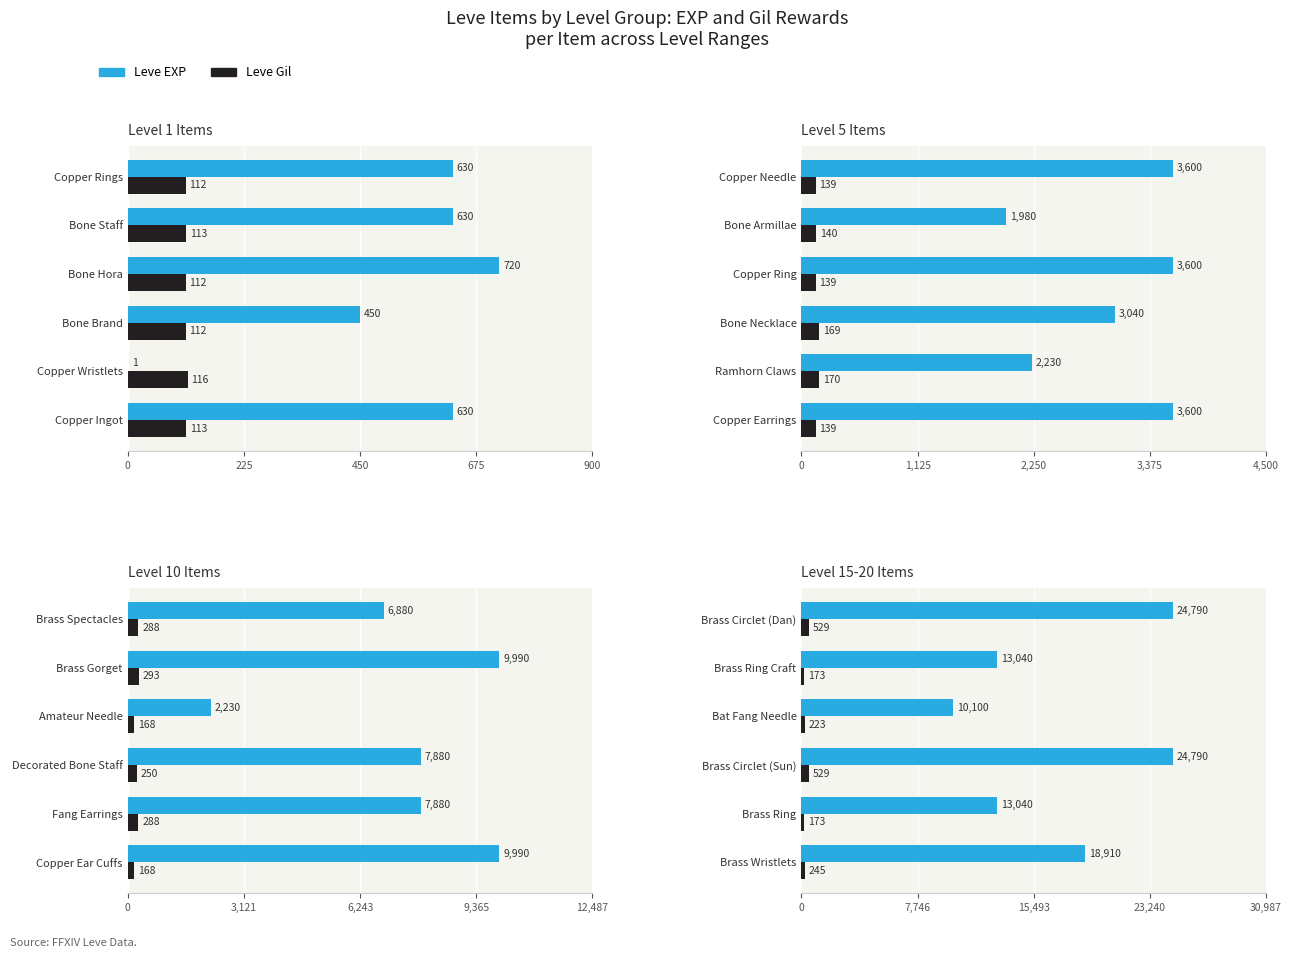

How many categories are shown in the chart?

6